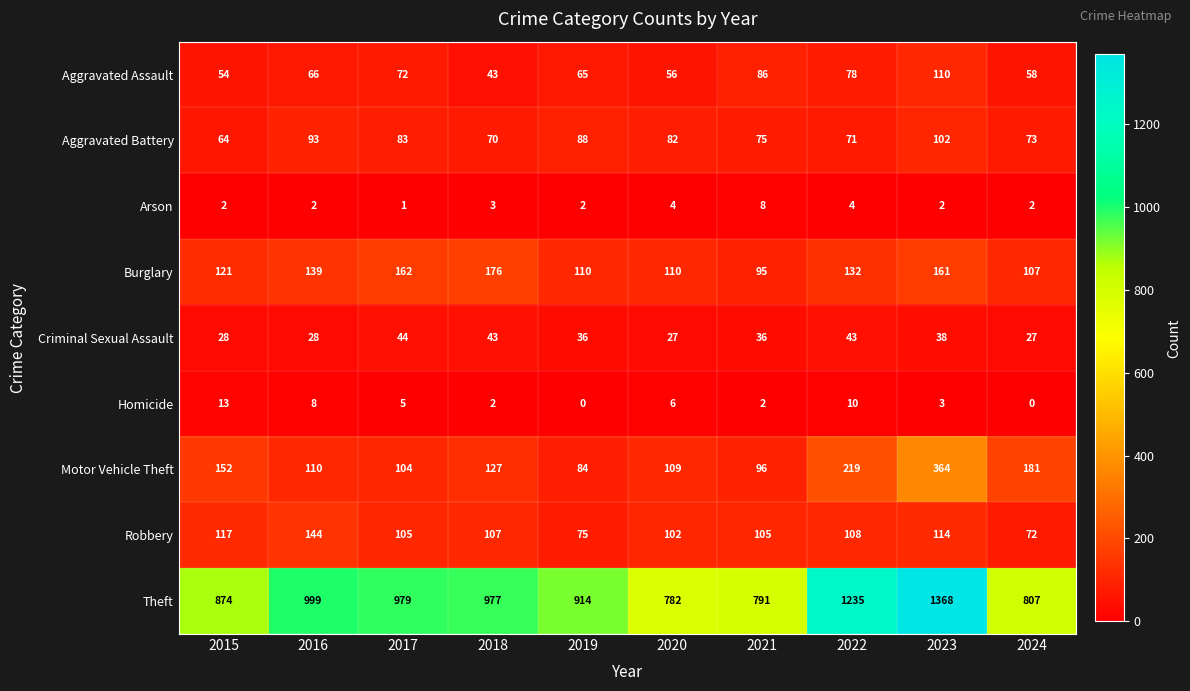

True or false: Theft has a value of 321 at 2020.

False